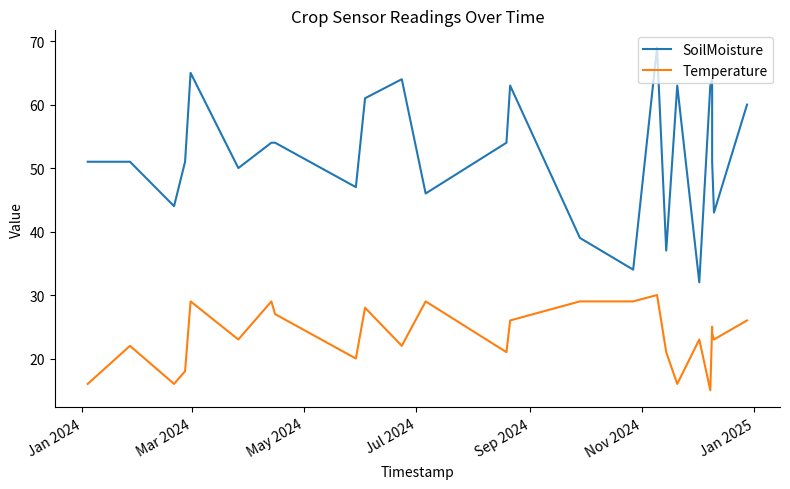

How many lines are shown in the chart?

2